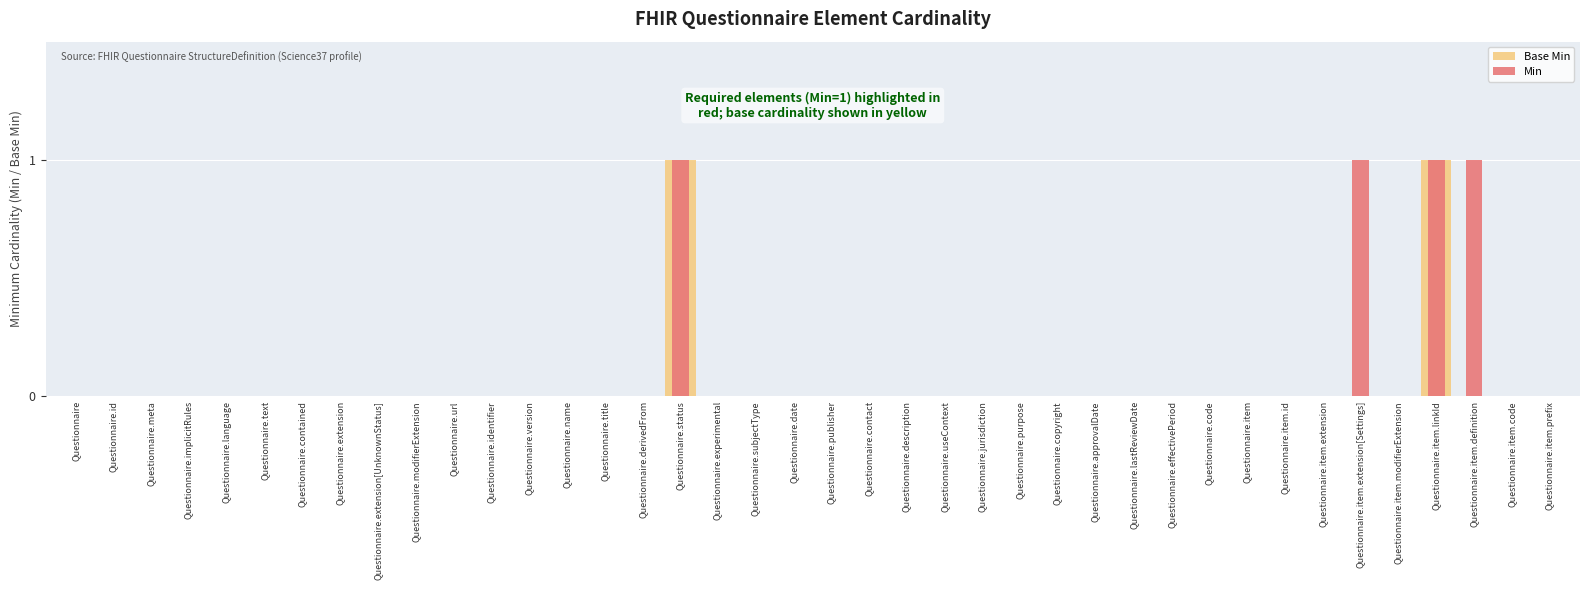

Which label corresponds to the smallest value in the chart?

Questionnaire